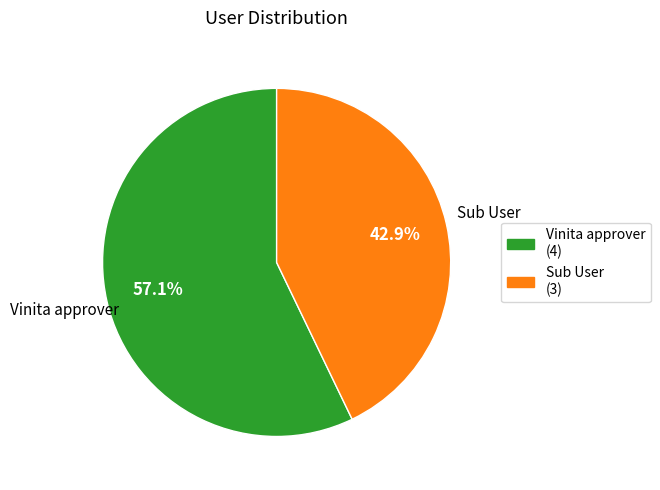

Approximately how many times larger is the value at Vinita approver compared to Sub User?

1.3